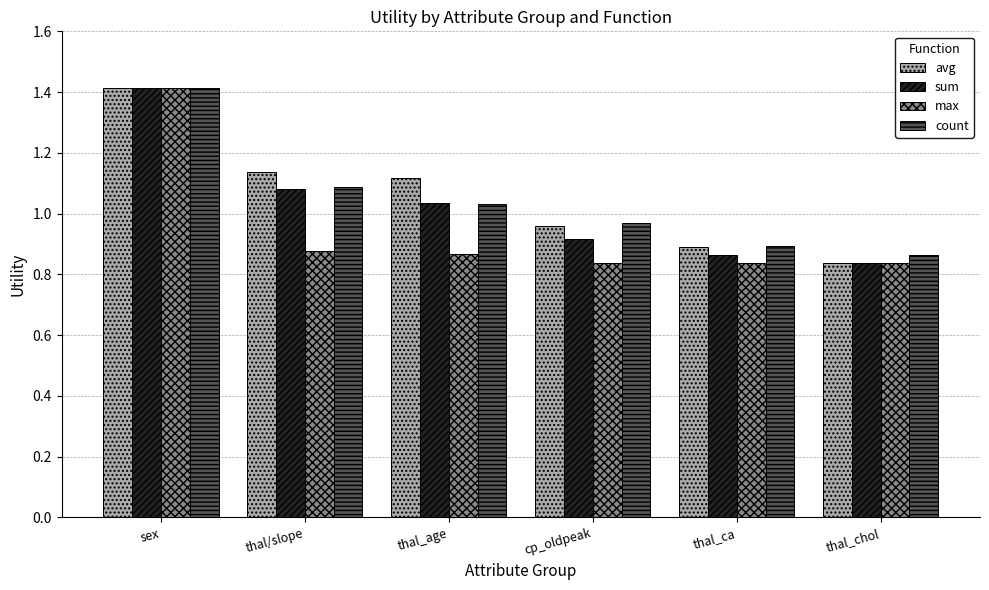

Which category has the highest value in the count series?

sex